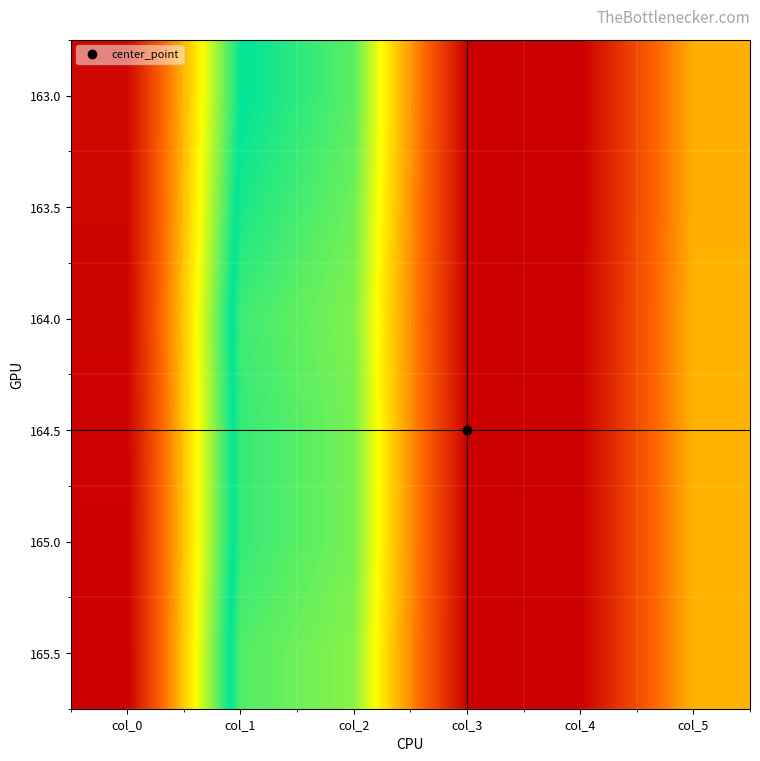

Reading left to right, extract all data points from this chart.

163.0: col_0=163.0	col_1=83.0	col_2=73.0	col_3=0.5	col_4=0.0	col_5=41.0
163.5: col_0=163.5	col_1=80.0	col_2=71.0	col_3=0.5	col_4=0.0	col_5=41.0
164.0: col_0=164.0	col_1=76.0	col_2=69.0	col_3=0.5	col_4=0.0	col_5=42.0
164.5: col_0=164.5	col_1=77.0	col_2=70.0	col_3=0.5	col_4=0.0	col_5=42.0
165.0: col_0=165.0	col_1=77.0	col_2=70.0	col_3=0.5	col_4=0.0	col_5=42.0
165.5: col_0=165.5	col_1=74.0	col_2=68.0	col_3=0.5	col_4=0.0	col_5=42.0